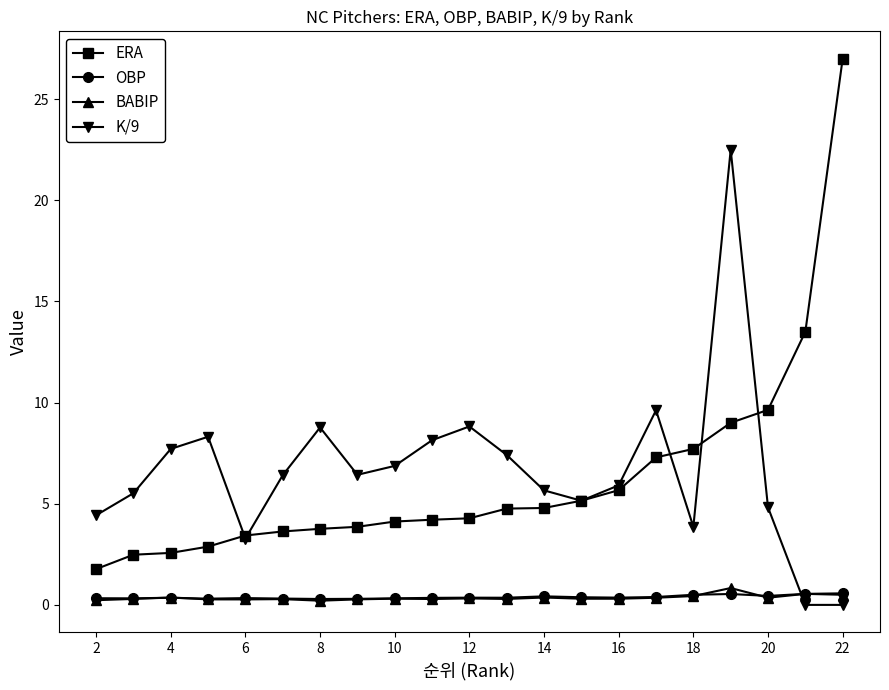

What is the maximum value shown in the chart?

27.0